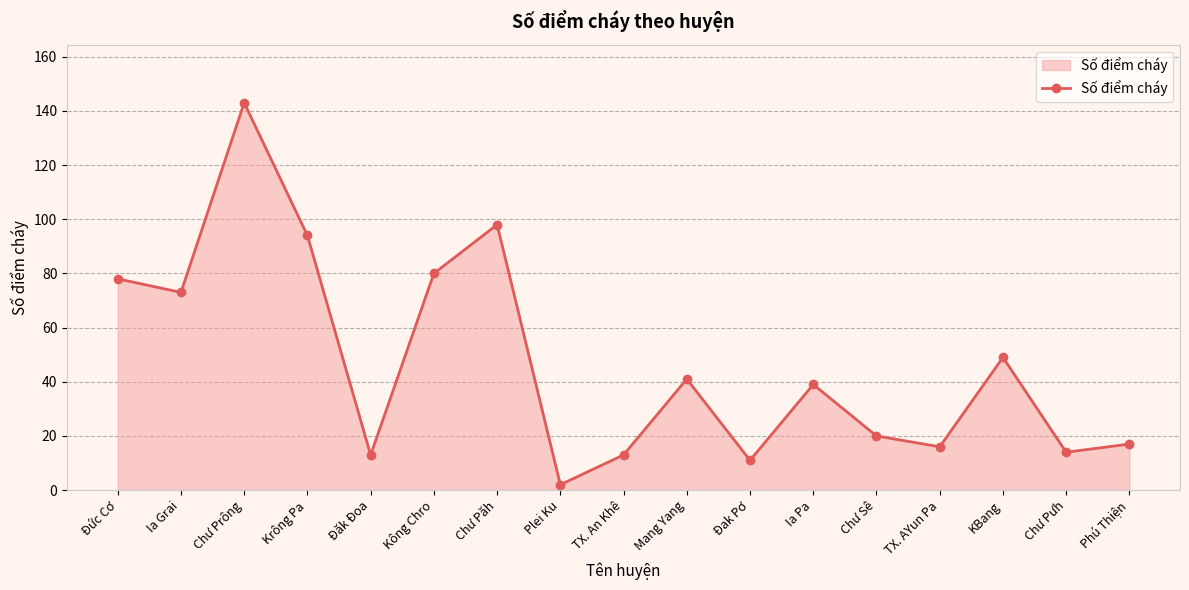

Which label corresponds to the largest value in the chart?

Chư Prông